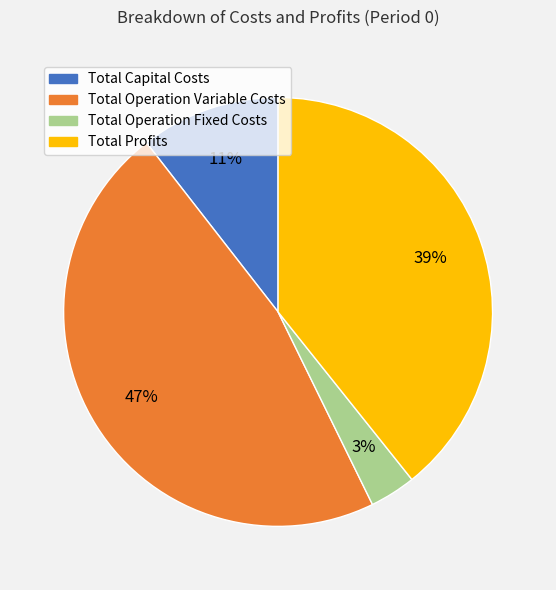

Which has a higher value, Total Operation Fixed Costs or Total Profits?

Total Profits